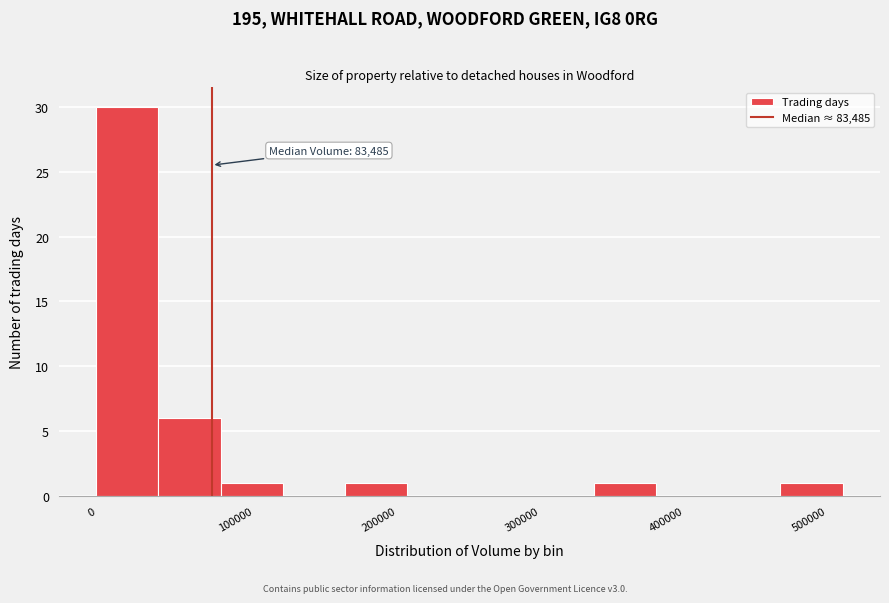

Over which range of the x-axis is the bar tallest?

0 to 50000